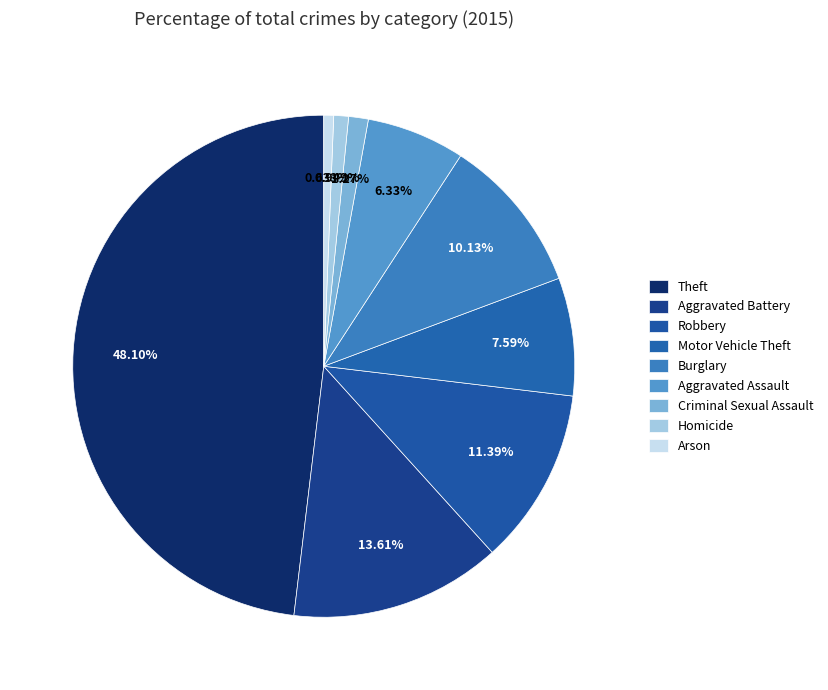

Which has a higher value, Aggravated Battery or Robbery?

Aggravated Battery